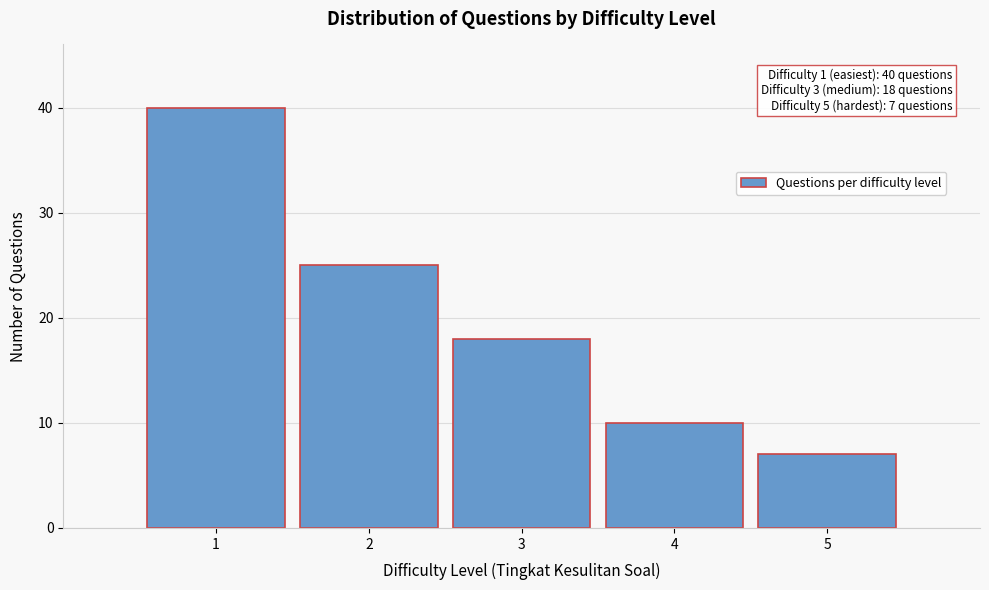

Reading left to right, what are all the values shown in this chart?

40	25	18	10	7